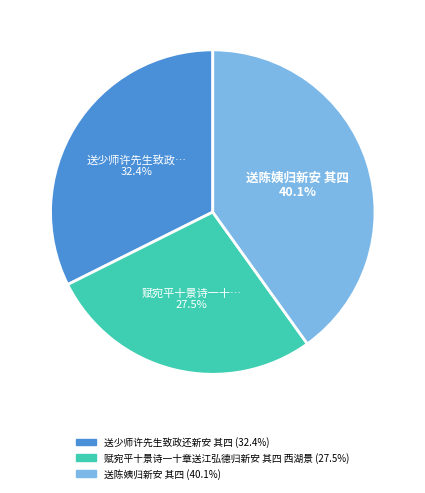

How many slices are in this pie chart?

3